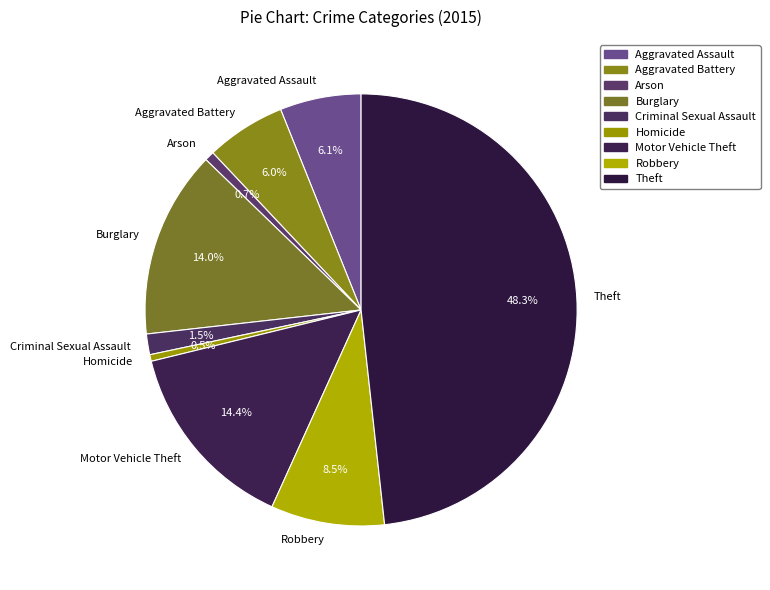

Does Aggravated Assault represent more than half of the total?

No